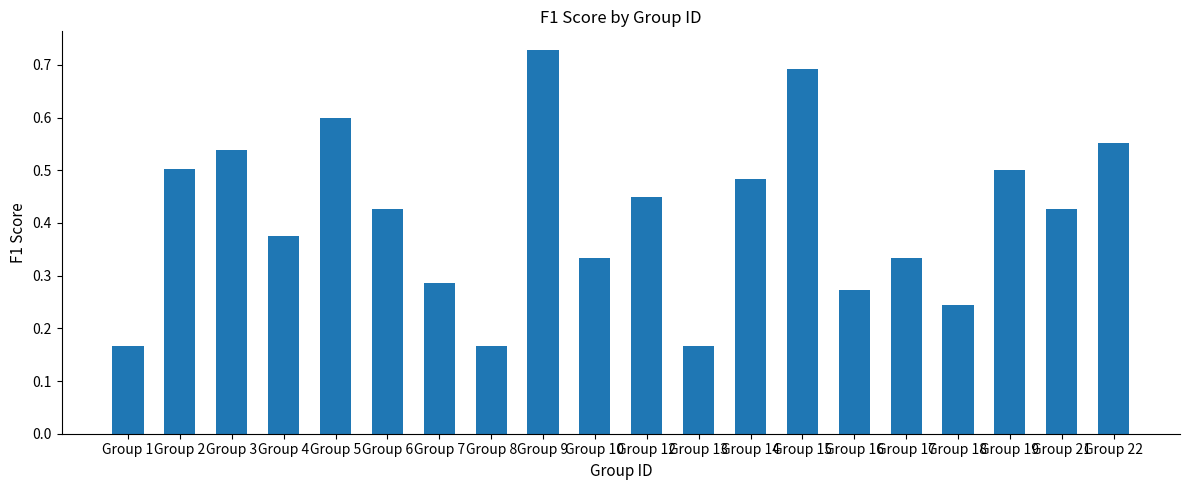

At which category does the chart reach its peak across all series?

Group 9